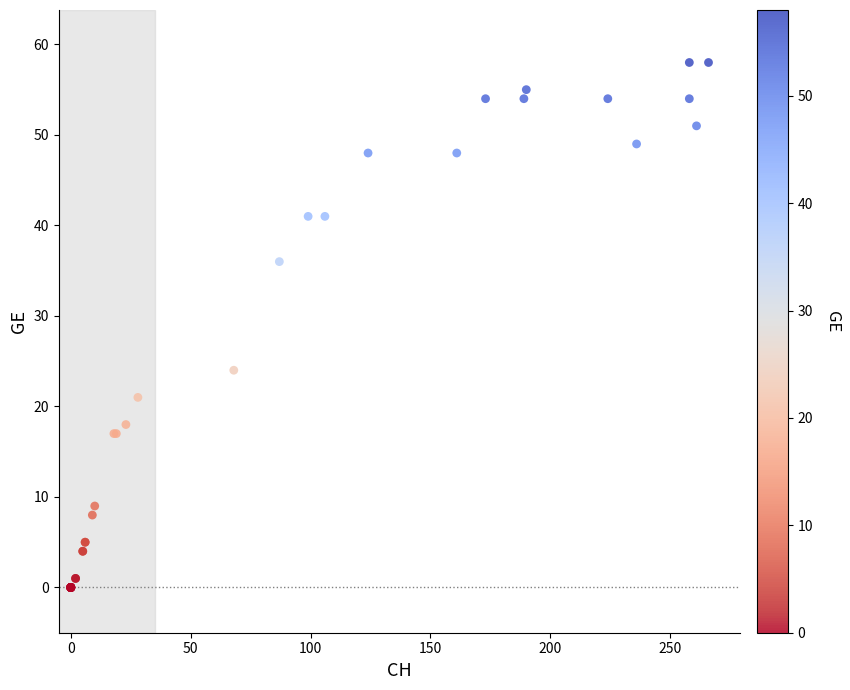

What Y value in the scatter plot is closest to 29?

24